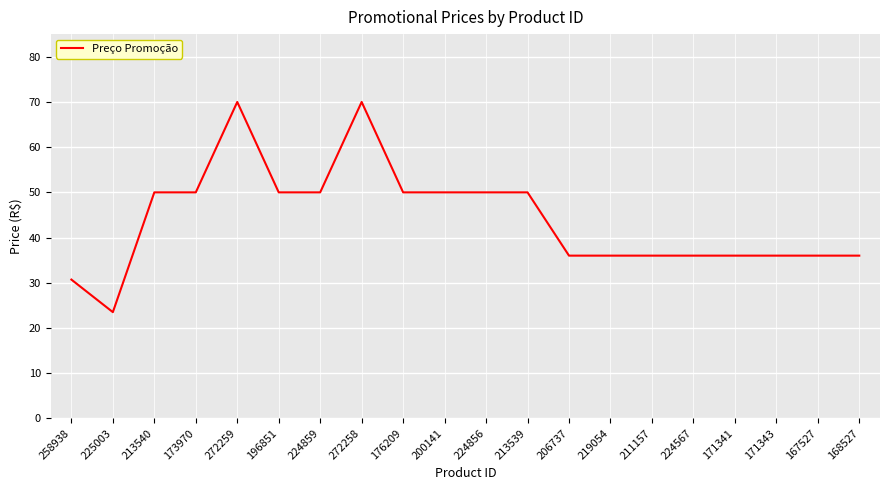

What is the greatest value displayed?

70.0